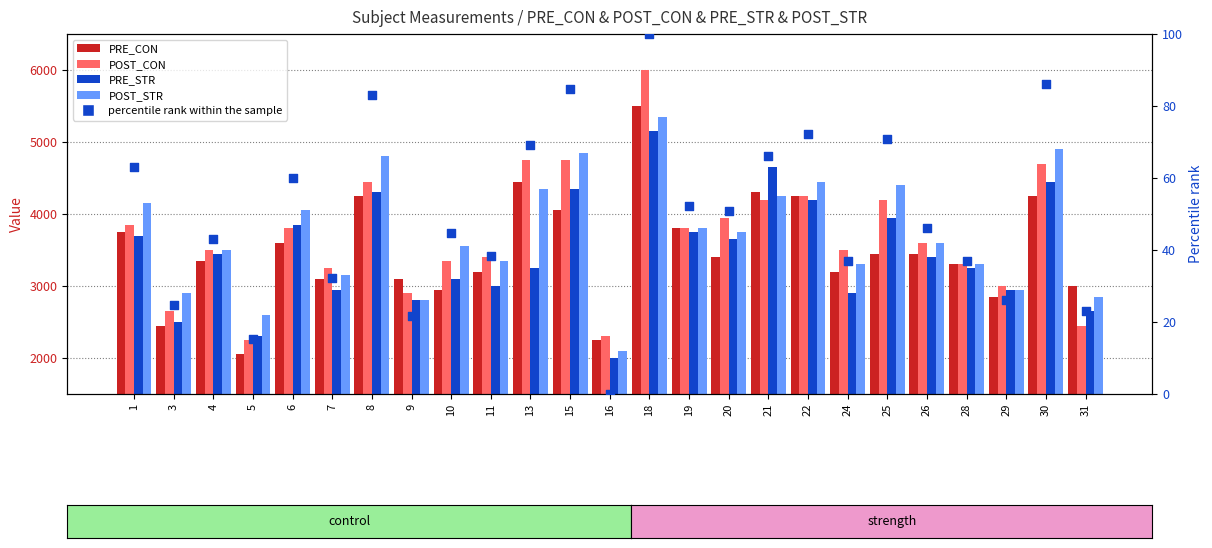

At how many categories does at least one series exceed 1976?

25